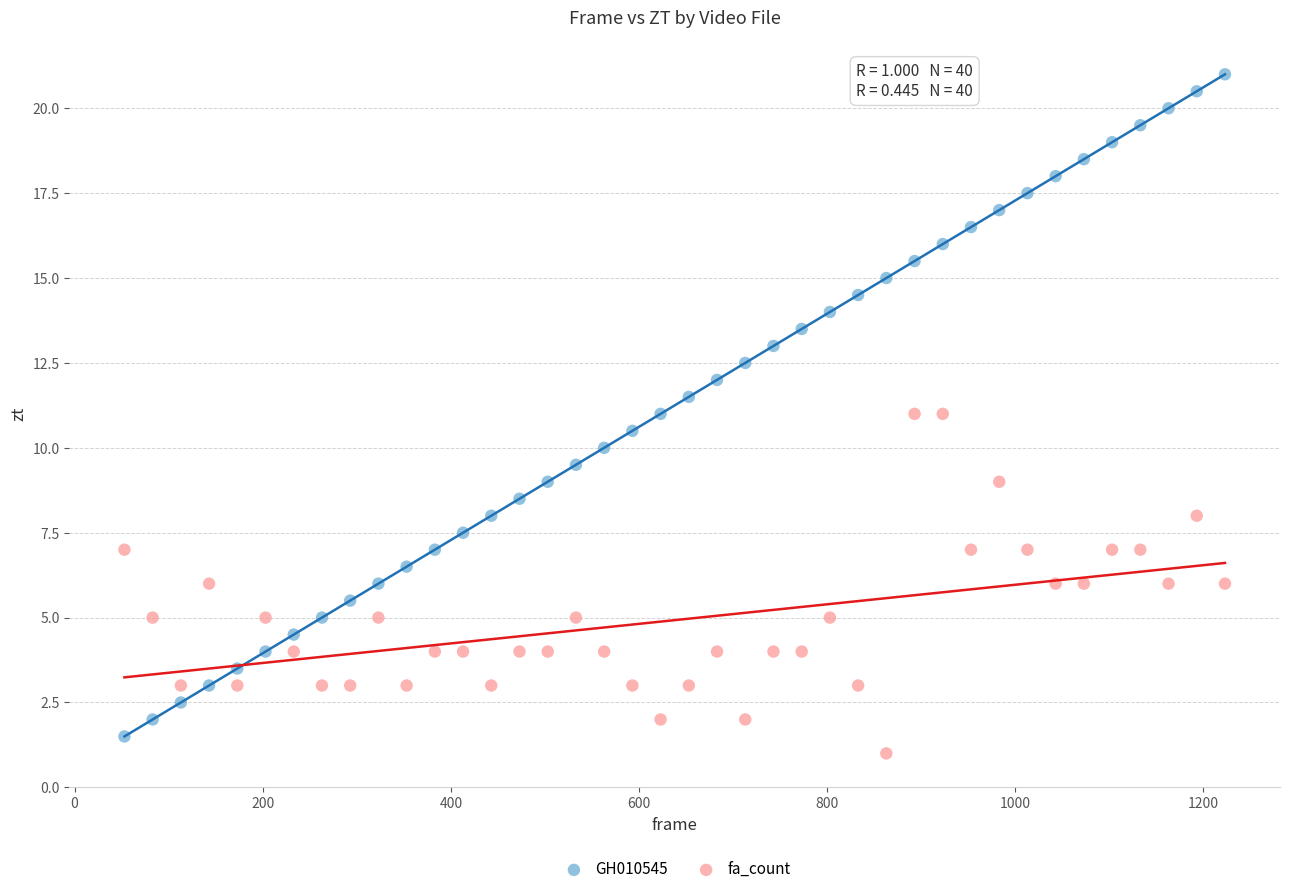

Across all data points, what is the range of X values (max minus min)?

1170.0